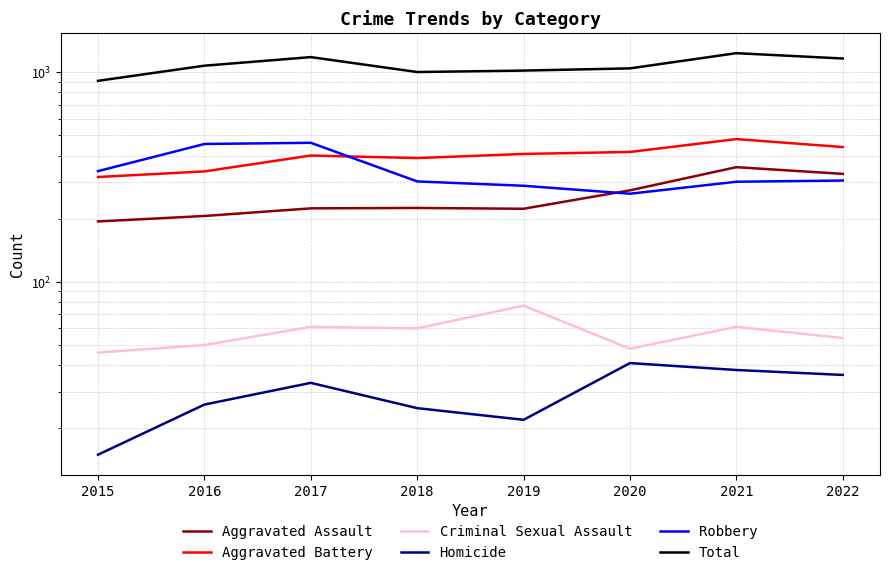

Reading left to right, list all the values displayed in this chart.

Aggravated Assault: 2015=194	2016=206	2017=224	2018=225	2019=223	2020=273	2021=352	2022=327
Aggravated Battery: 2015=316	2016=336	2017=400	2018=389	2019=407	2020=416	2021=479	2022=439
Criminal Sexual Assault: 2015=46	2016=50	2017=61	2018=60	2019=77	2020=48	2021=61	2022=54
Homicide: 2015=15	2016=26	2017=33	2018=25	2019=22	2020=41	2021=38	2022=36
Robbery: 2015=337	2016=454	2017=460	2018=301	2019=287	2020=263	2021=300	2022=304
Total: 2015=908	2016=1072	2017=1178	2018=1000	2019=1016	2020=1041	2021=1230	2022=1160